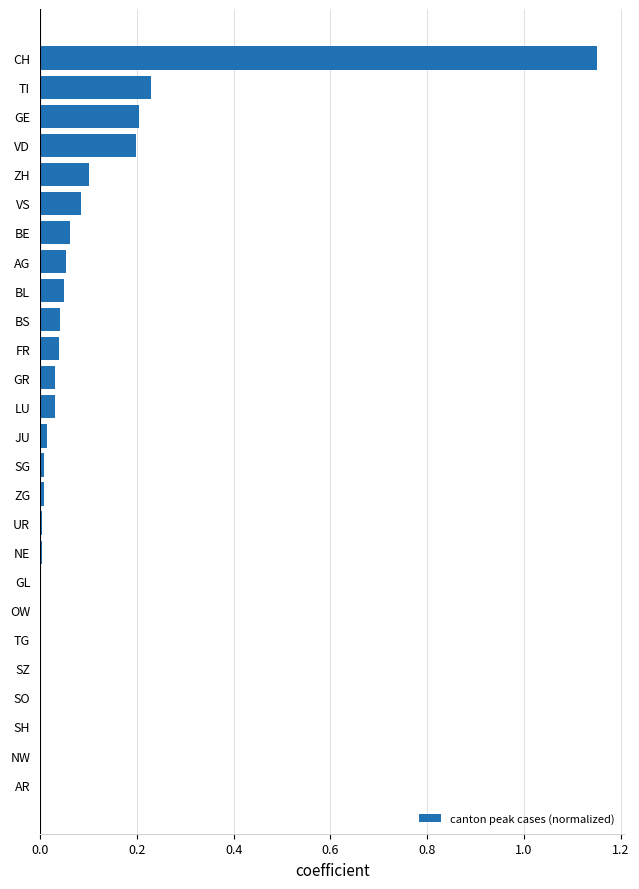

Which label corresponds to the largest value in the chart?

CH